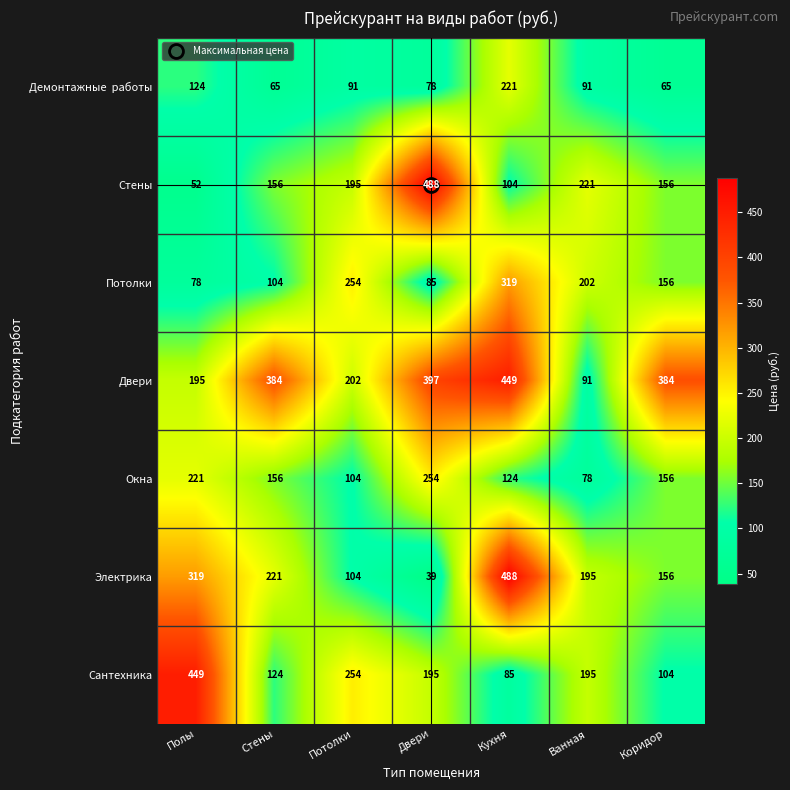

True or false: Электрика has a value of 156 at Коридор.

True